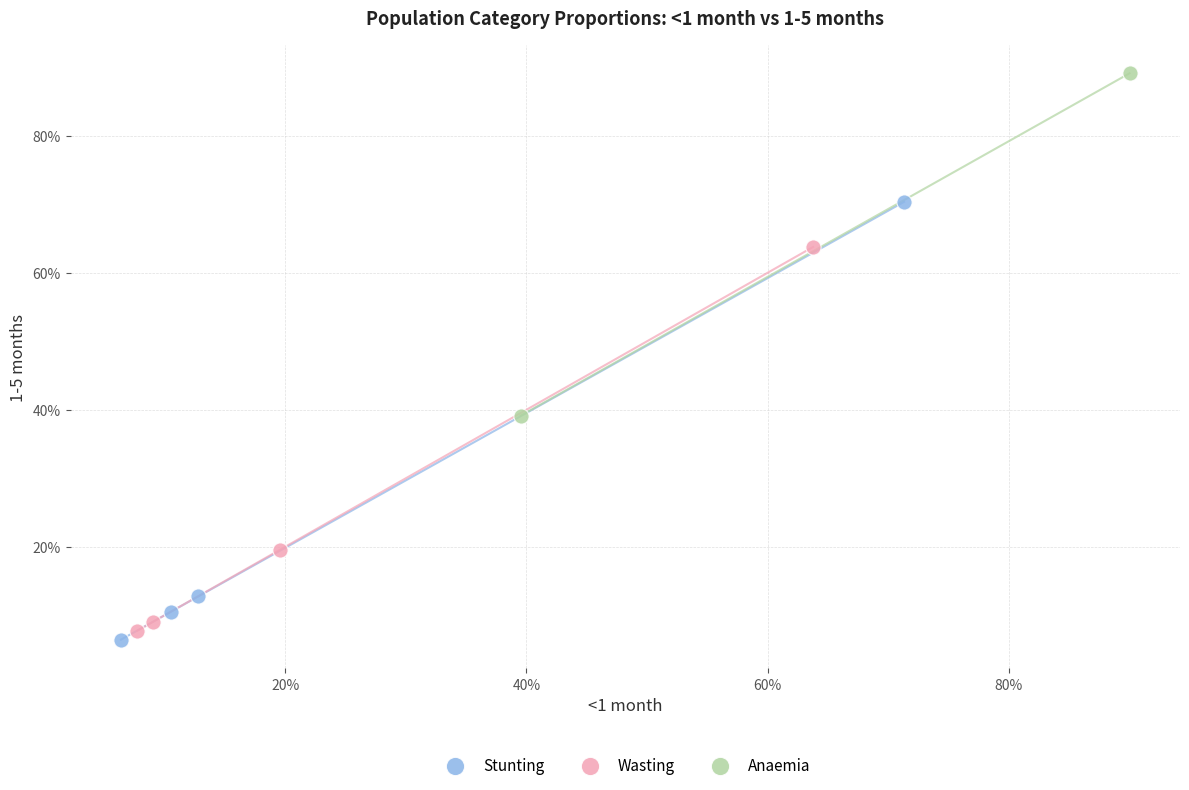

What are all the series names shown in the legend?

Stunting, Wasting, Anaemia